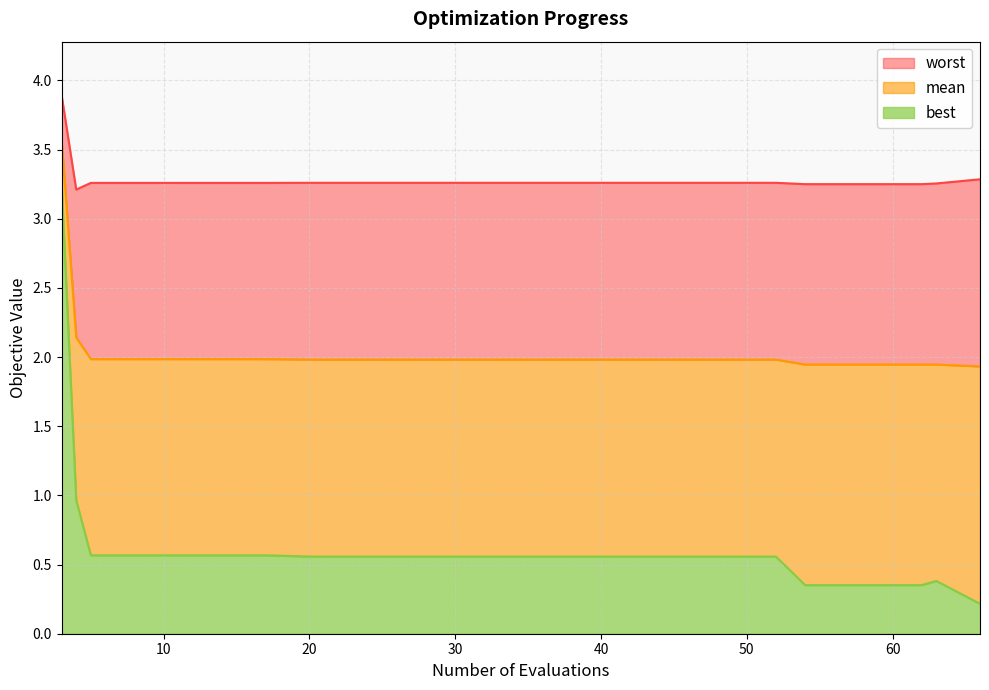

How many data points does each series have?

20